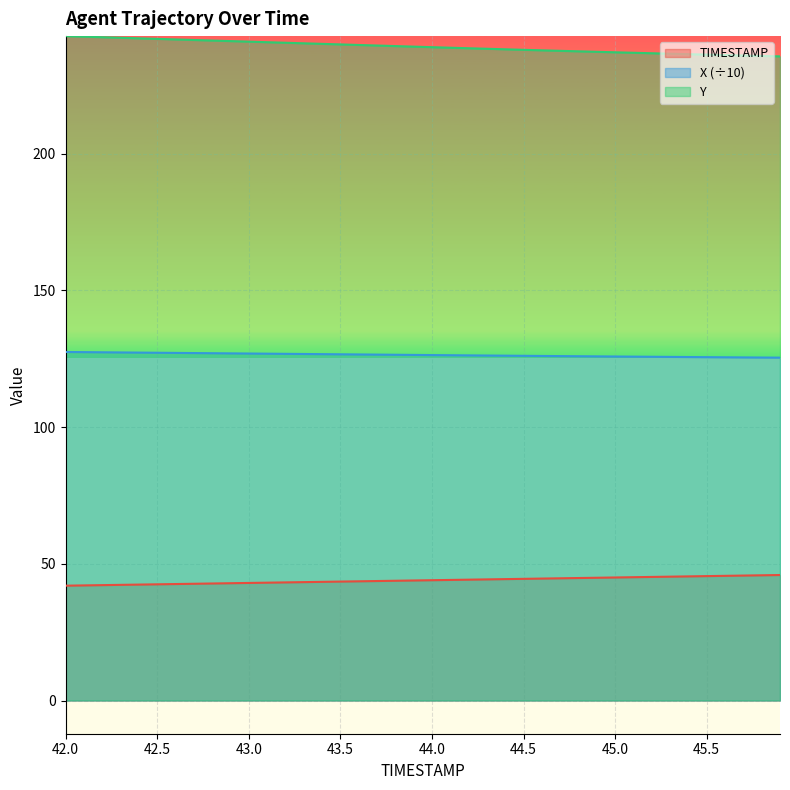

How many data points in Y are above 239?

20